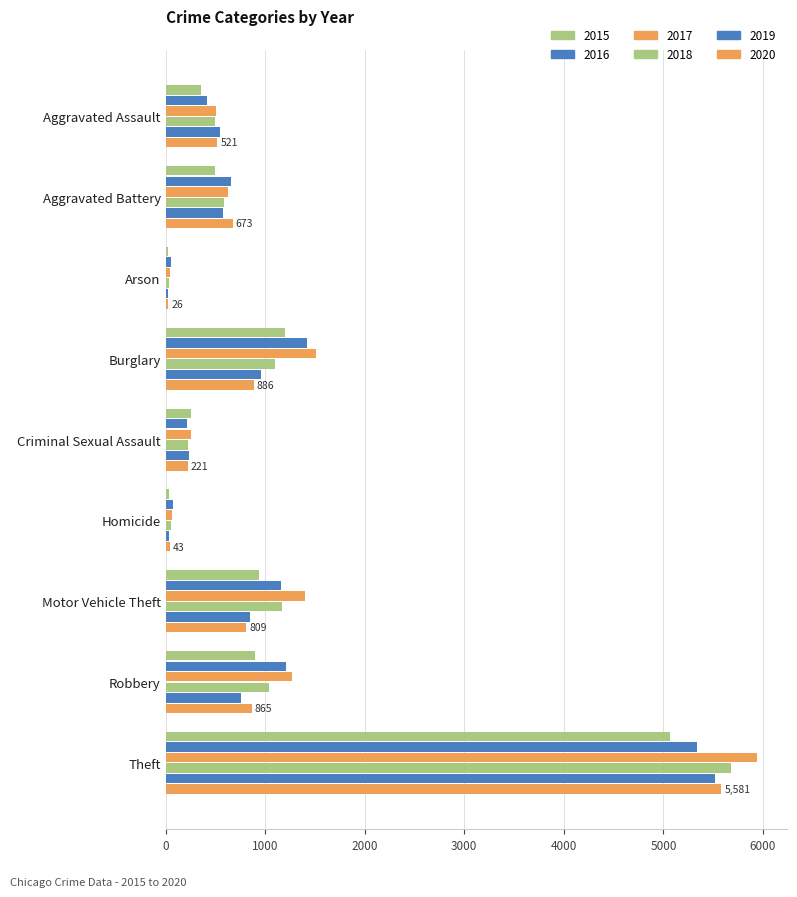

How many values in the 2018 series are below 583?

4